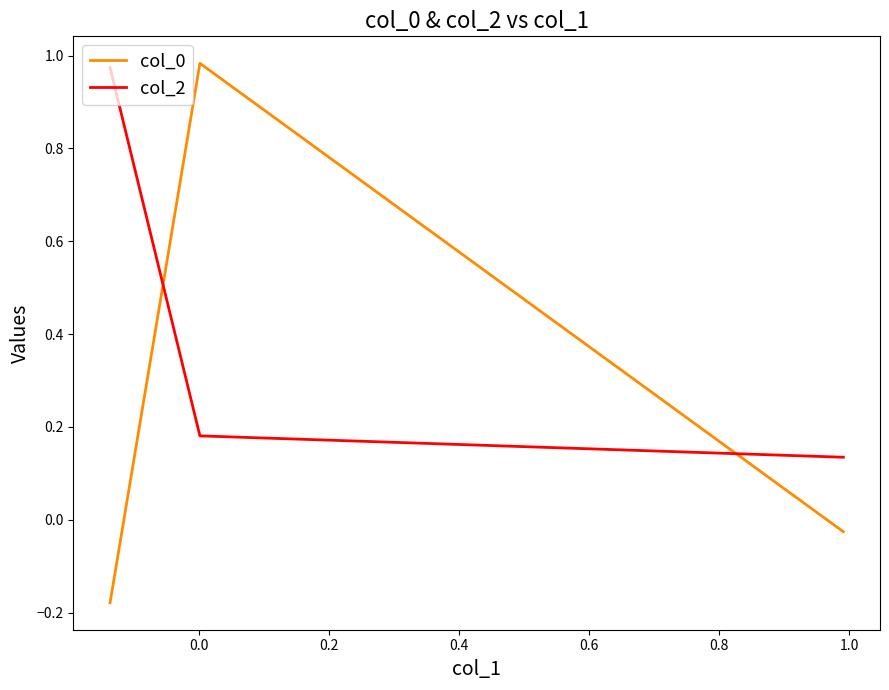

Which series has the largest total across all categories?

col_2